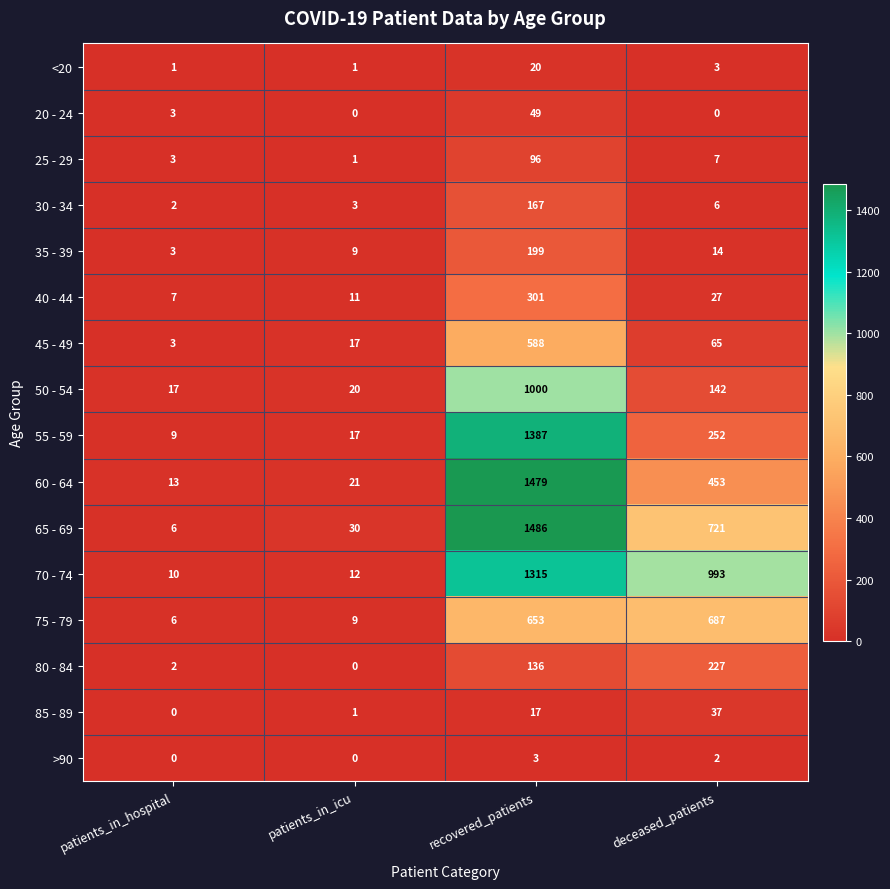

Is it true that 50 - 54 equals 194 at deceased_patients?

False